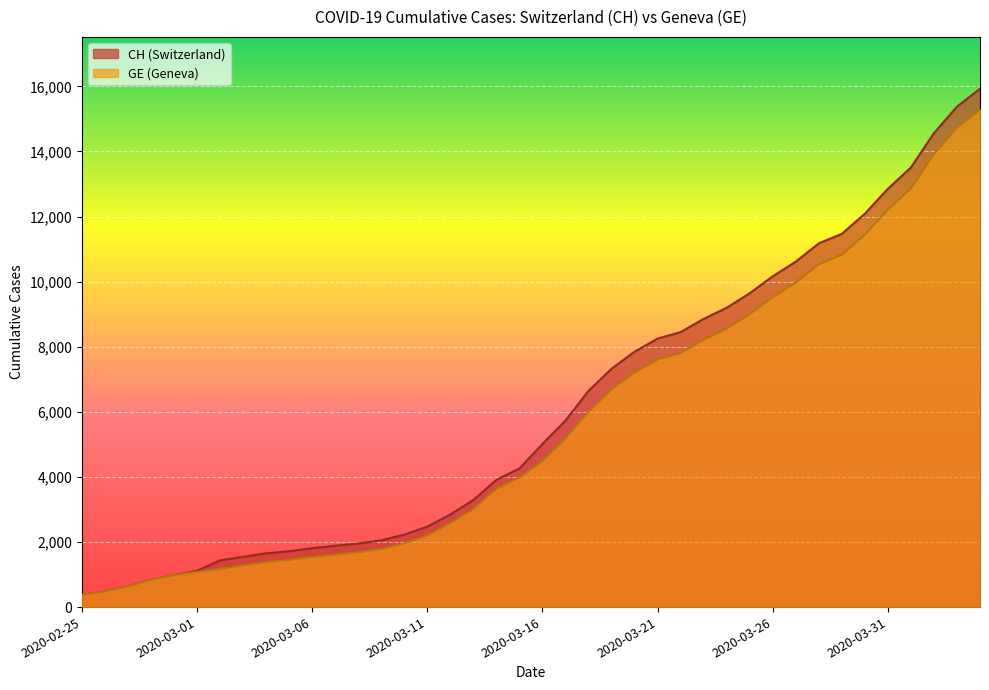

At how many categories does at least one series exceed 13453?

4